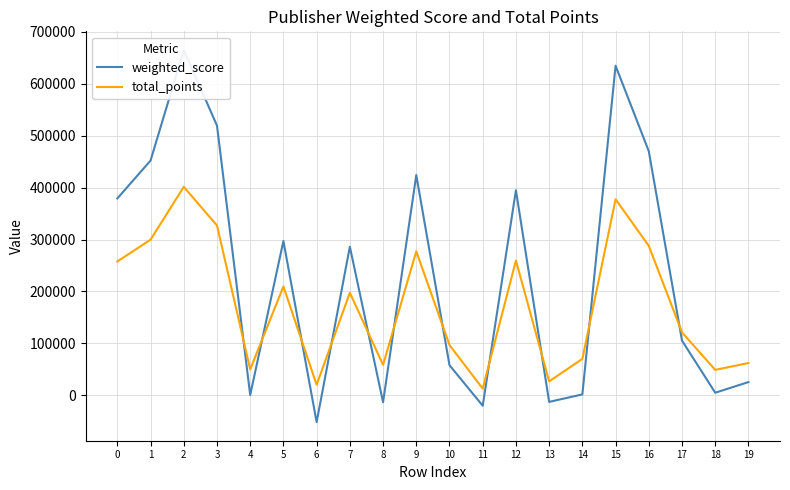

What is the value of the total_points point at the 15th from the left?

70271.0